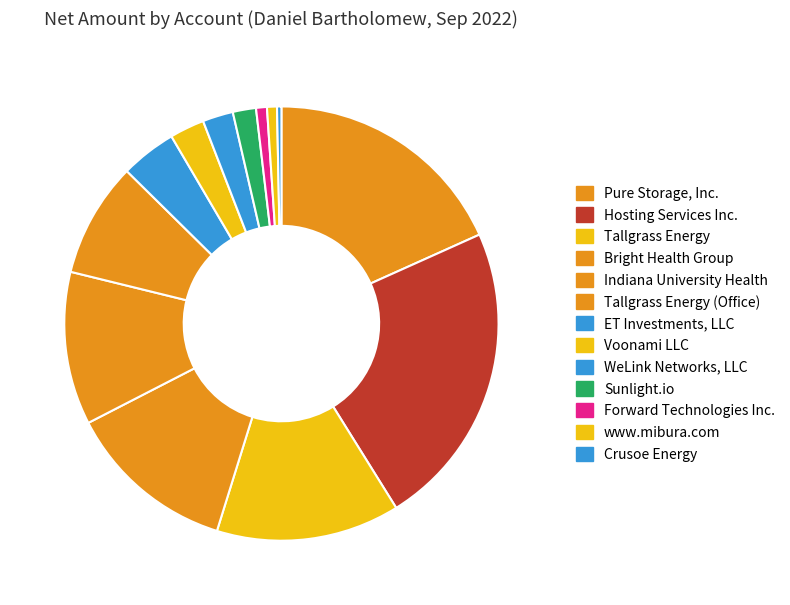

Does any single category account for the majority?

No